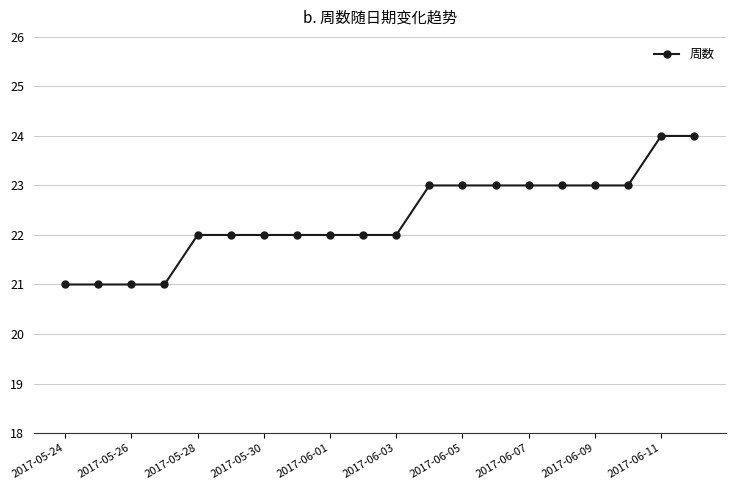

How many lines are shown in the chart?

1